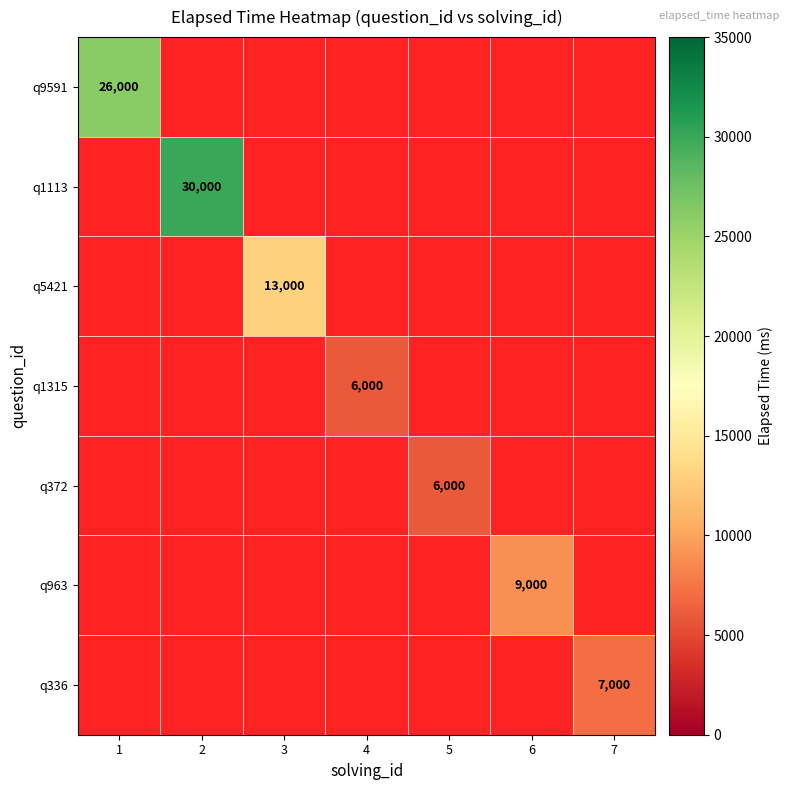

The value of q9591 at 1 is 26000. True or false?

True